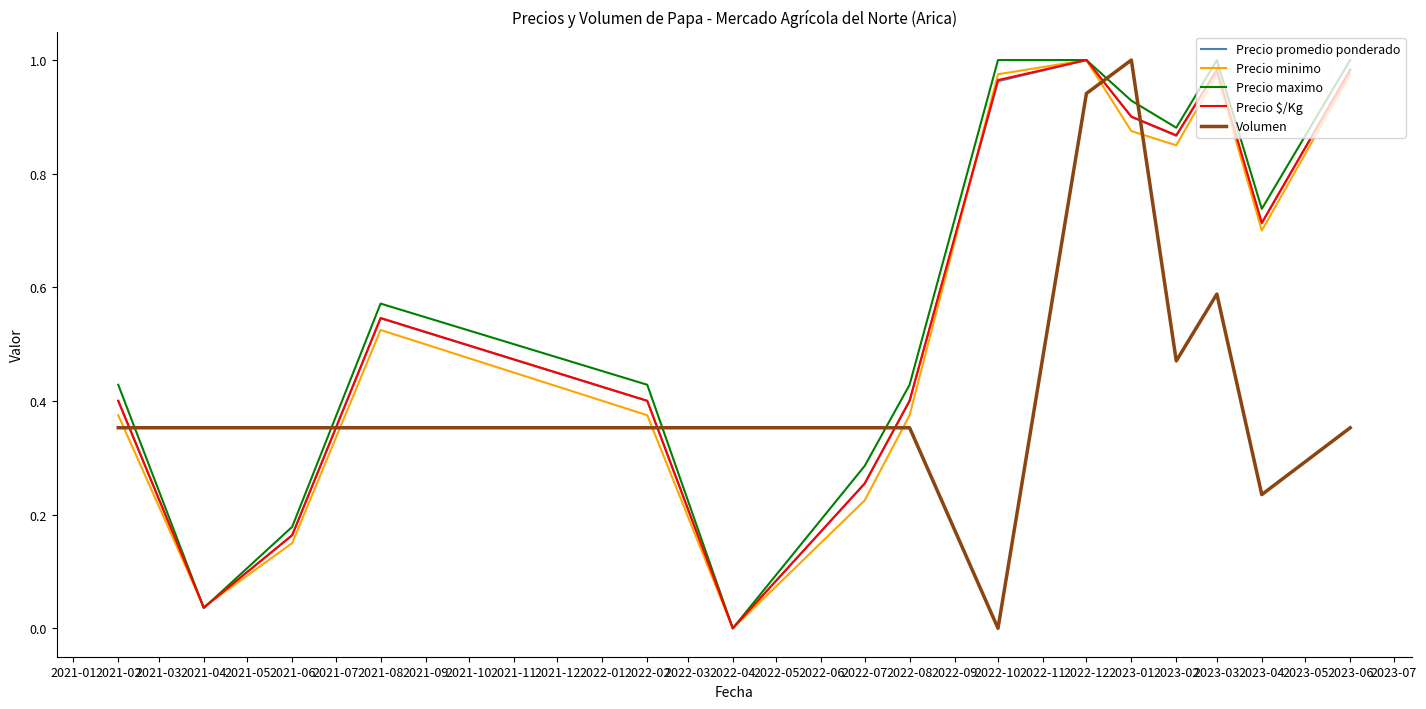

What position from the right is 2023-04?

2